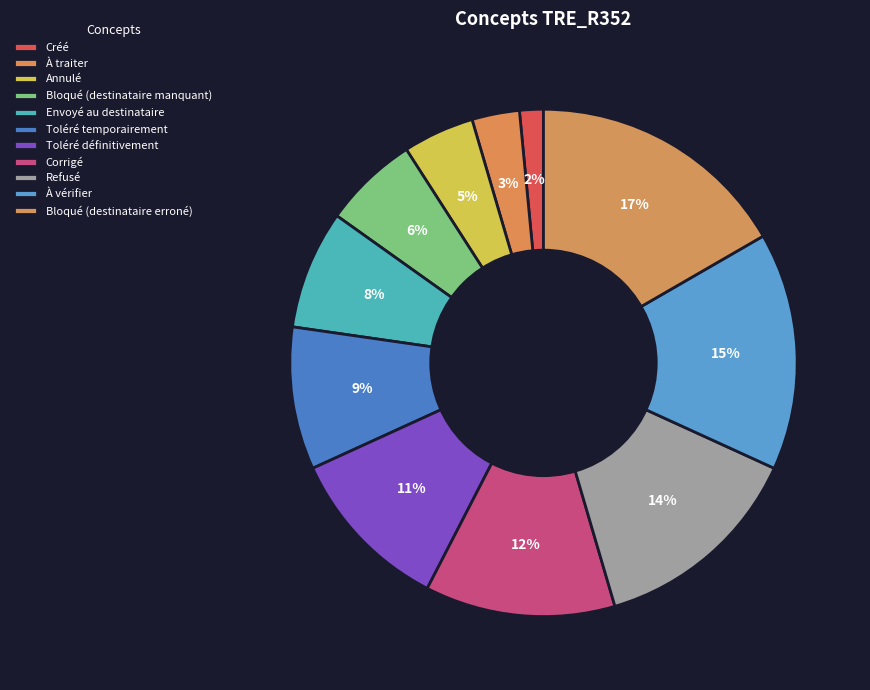

To the nearest percent, what is the average slice percentage?

9%